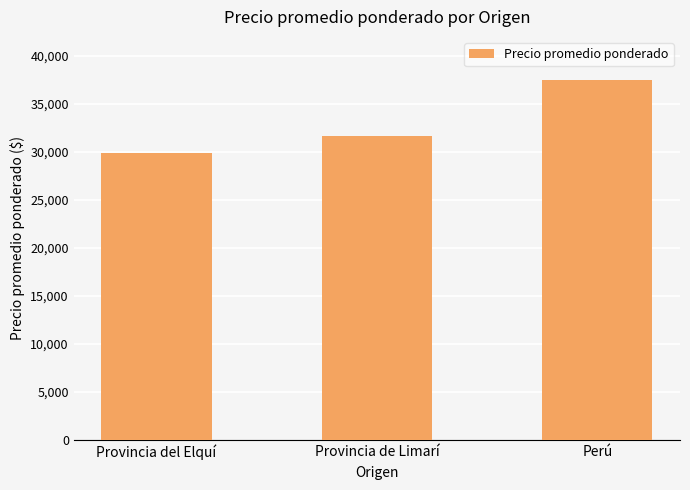

How many bars are there in total?

3